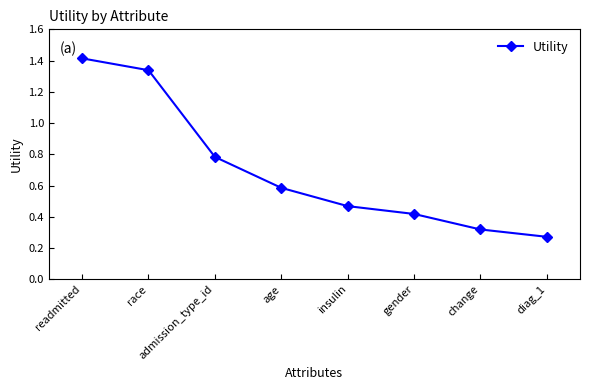

What is the label of the 5th point from the right?

age